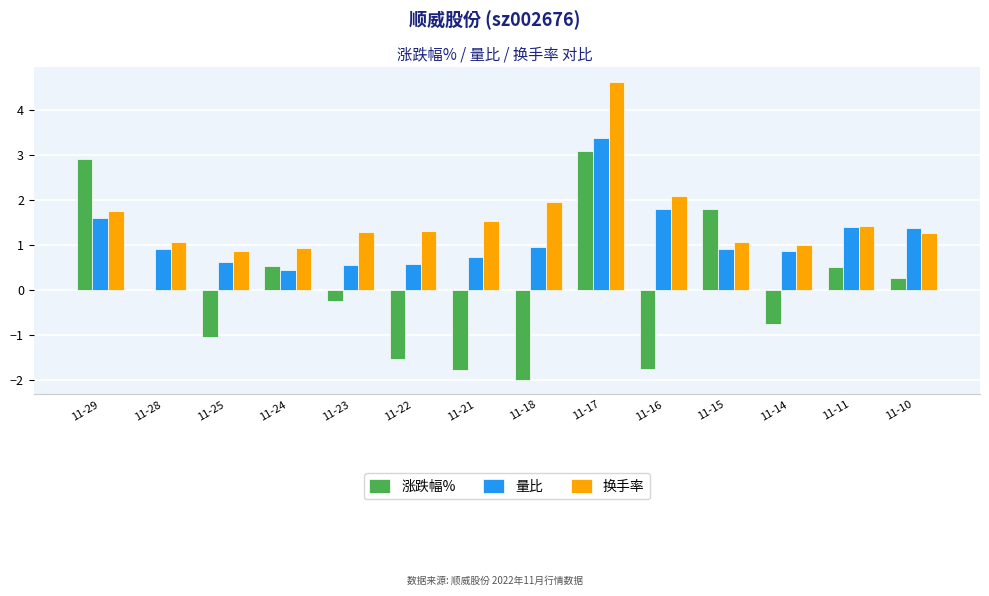

Are the bars grouped side by side (vs. stacked)?

Yes